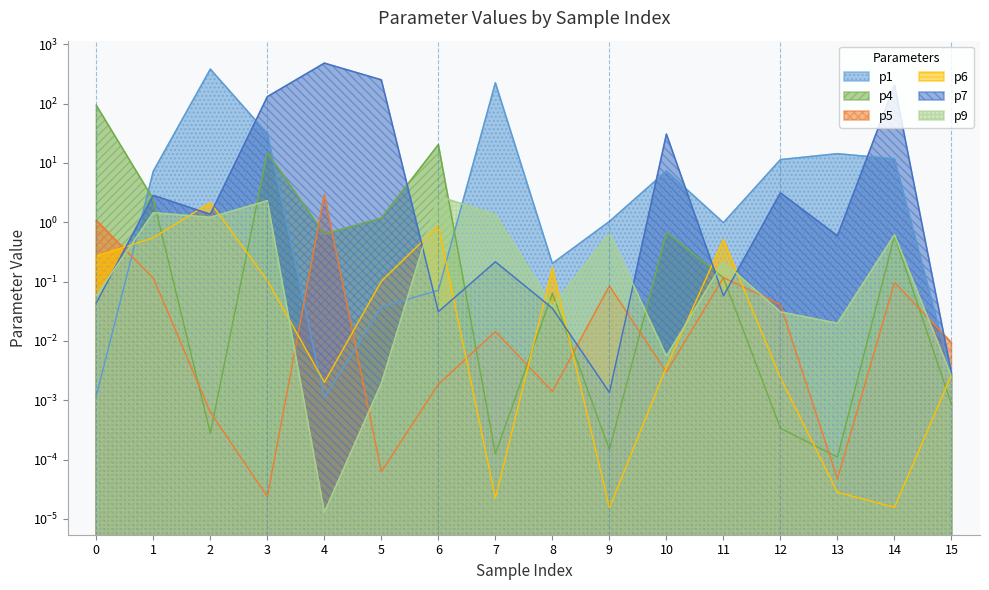

How many distinct data groups are displayed?

6